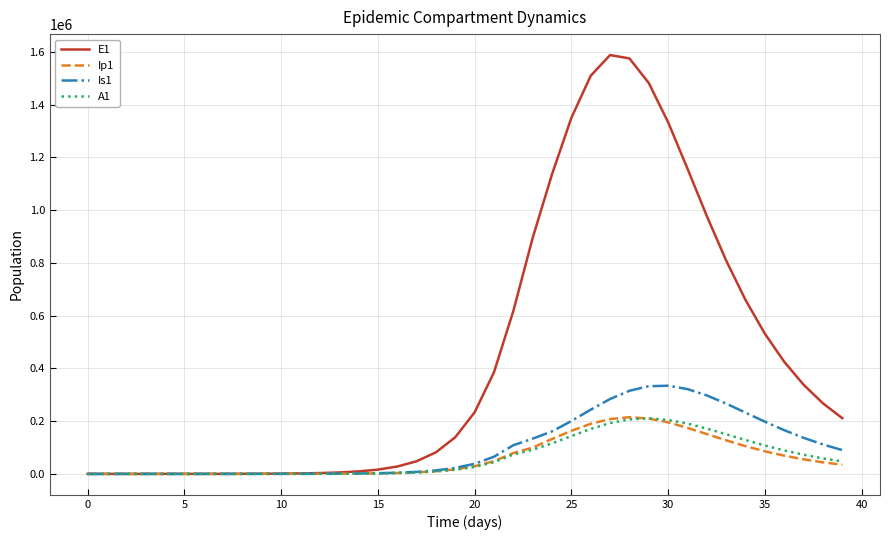

Which series has the largest range (max minus min)?

E1